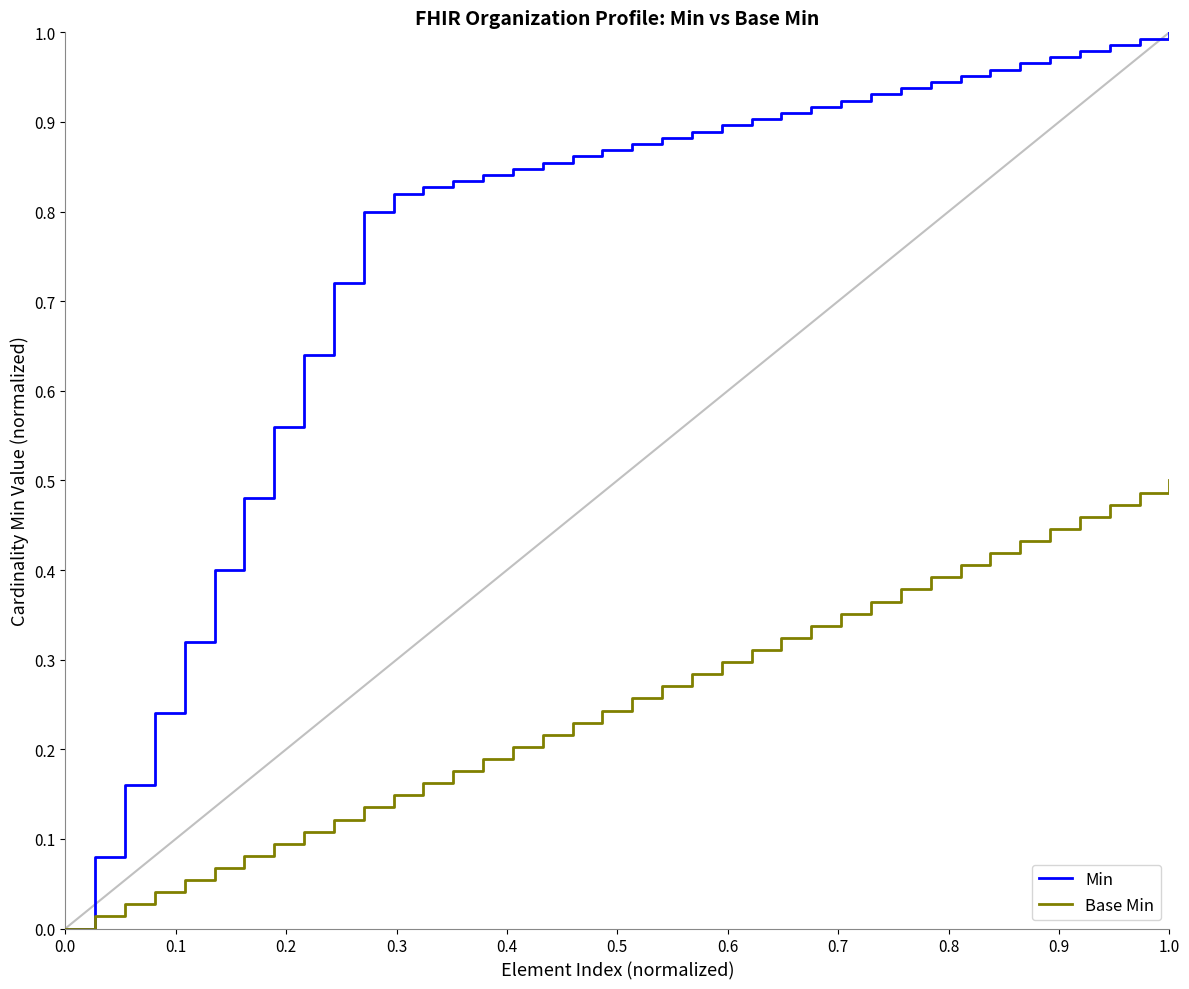

Which series has the largest total across all categories?

Min